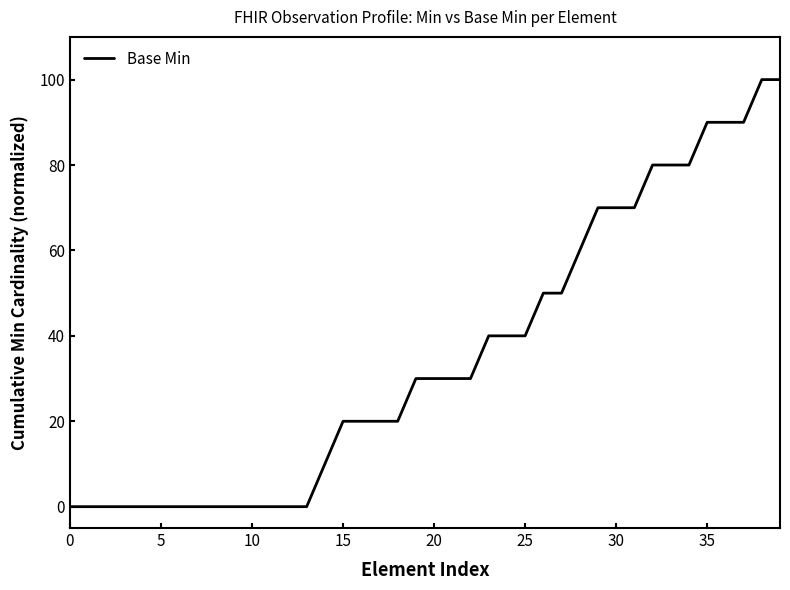

What is the maximum value shown in the chart?

100